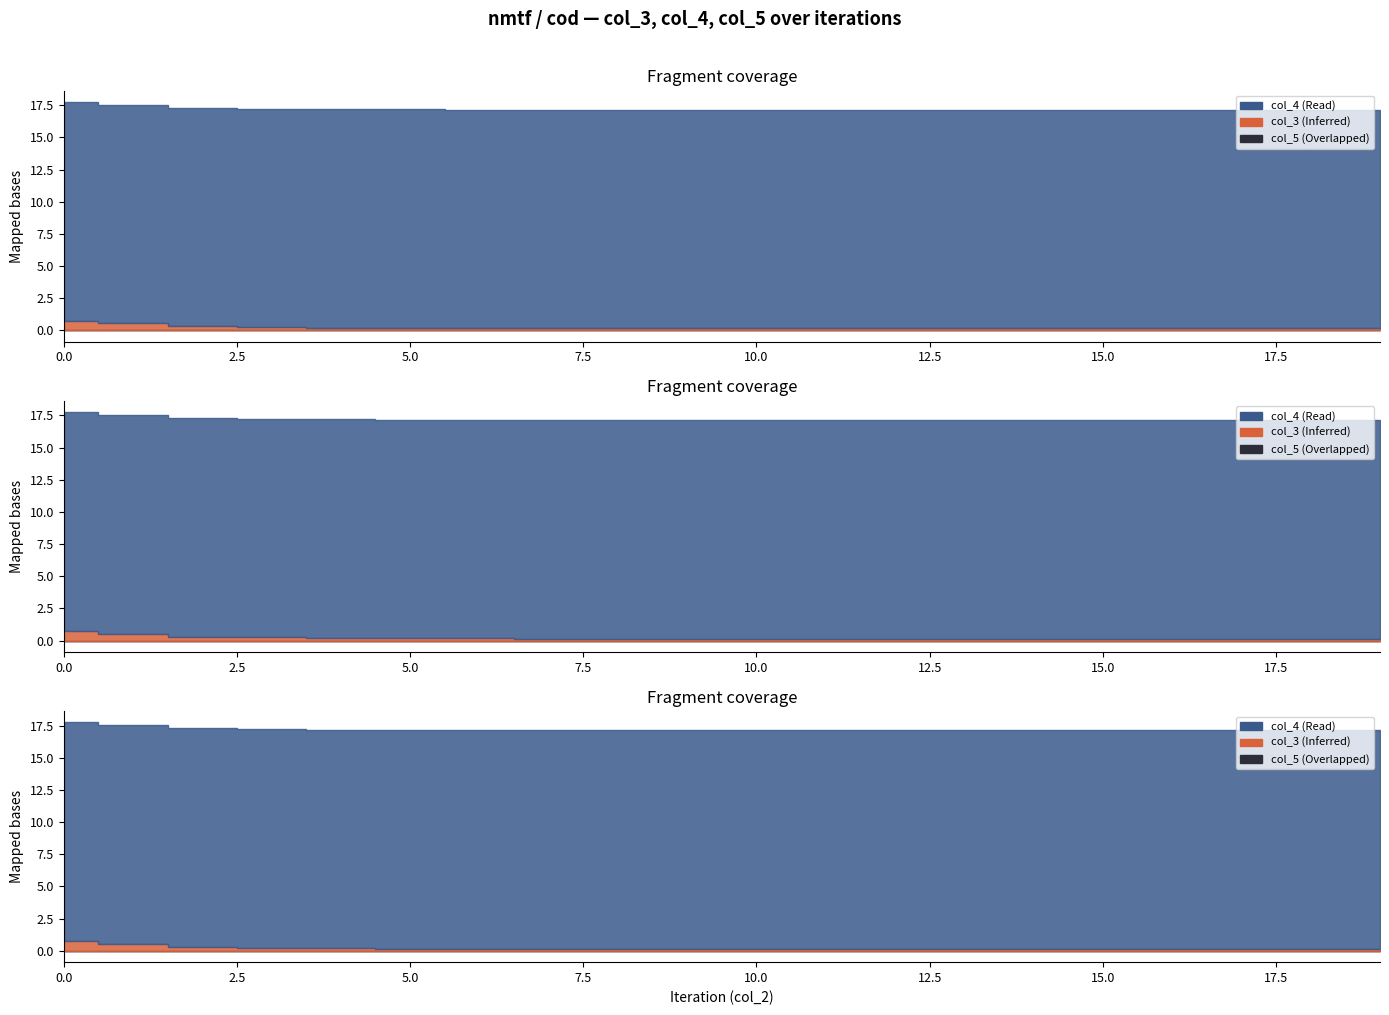

What is the value of the col_4 point at the 8th from the left?

17.0